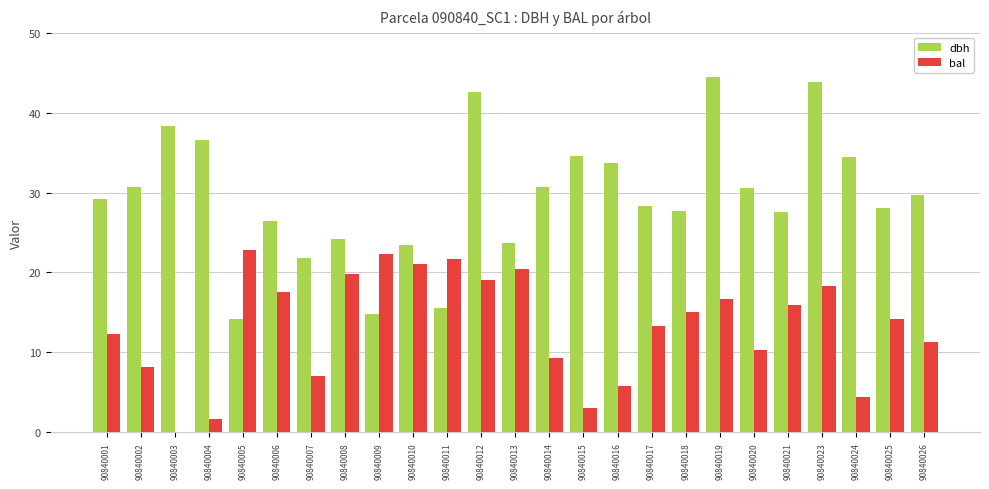

True or false: bal has a value of 15.9 at 90840021.

True